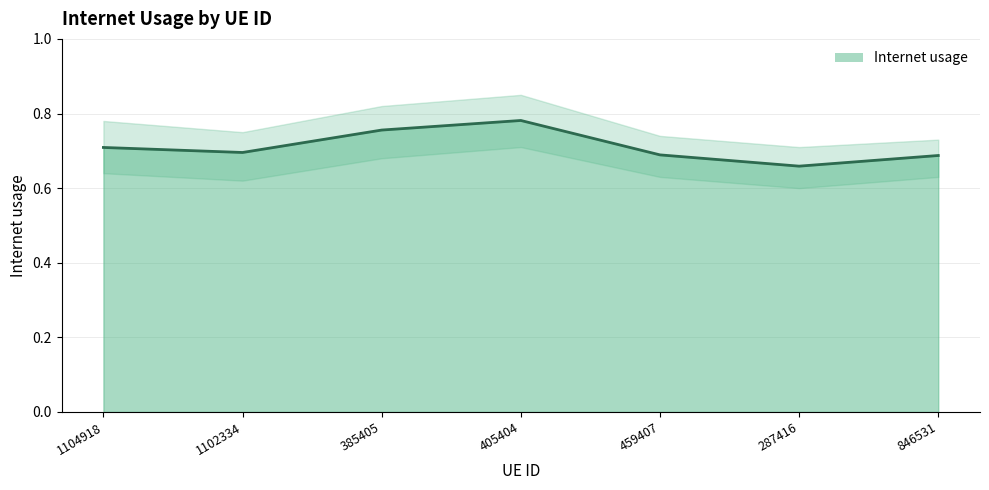

How many lines are shown in the chart?

1